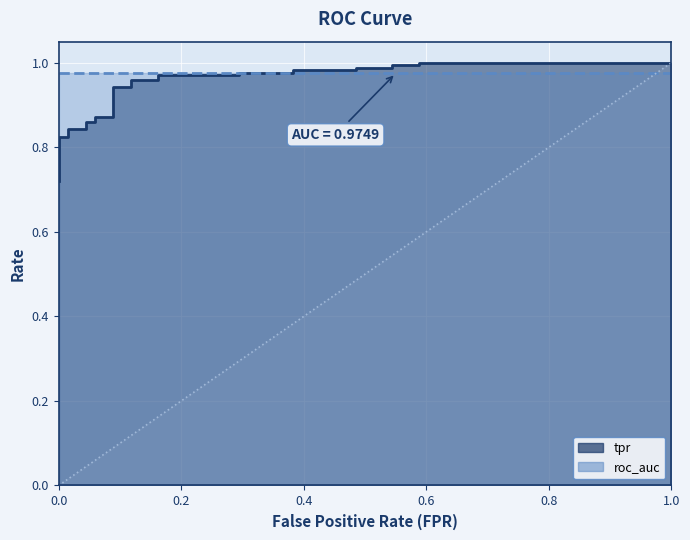

The value at 1.0 is 0.3. True or false?

False